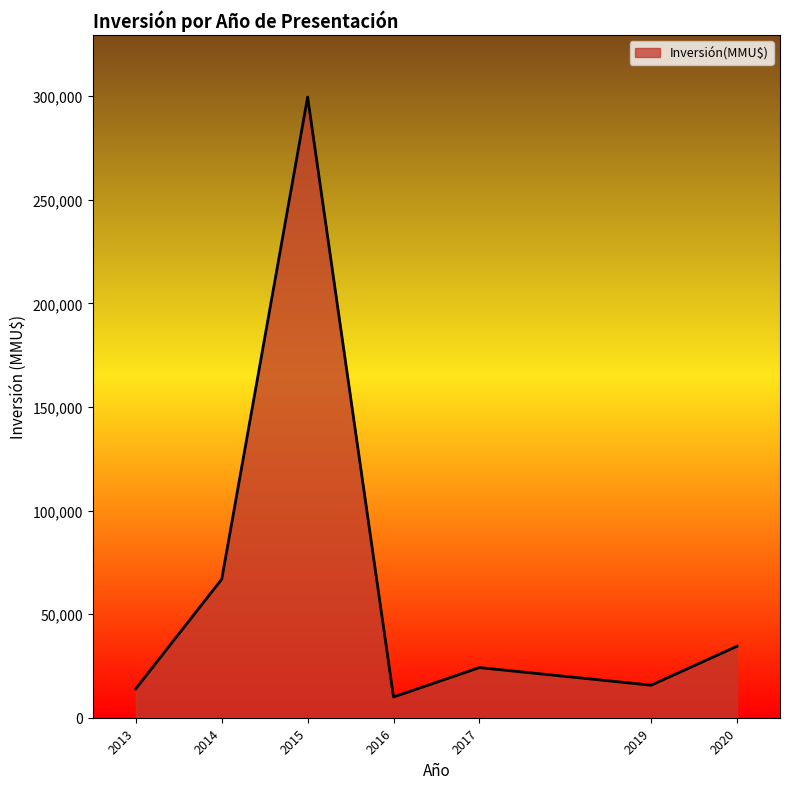

Which has a higher value, 2019 or 2014?

2014